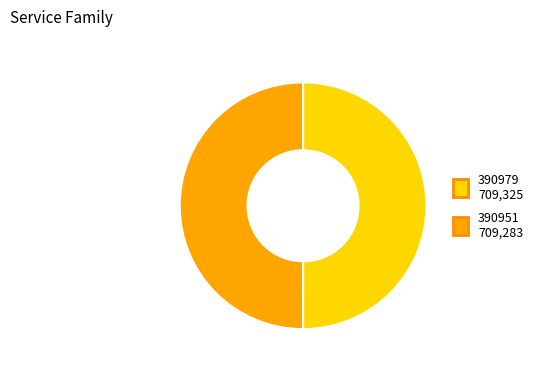

True or false: 390951 709,283 accounts for 50% of the total.

True